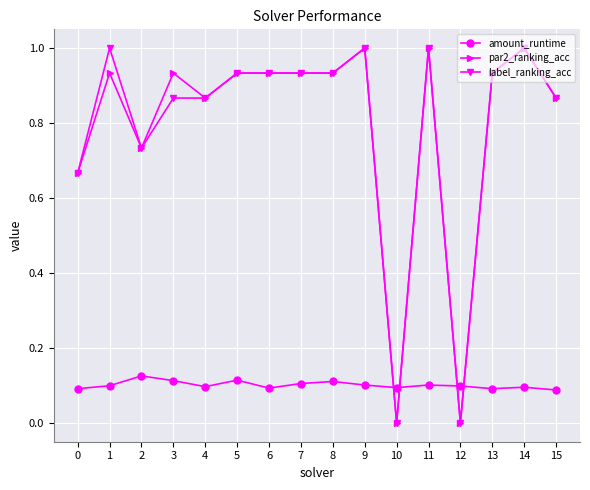

Where do par2_ranking_acc and amount_runtime first cross each other?

9 and 10